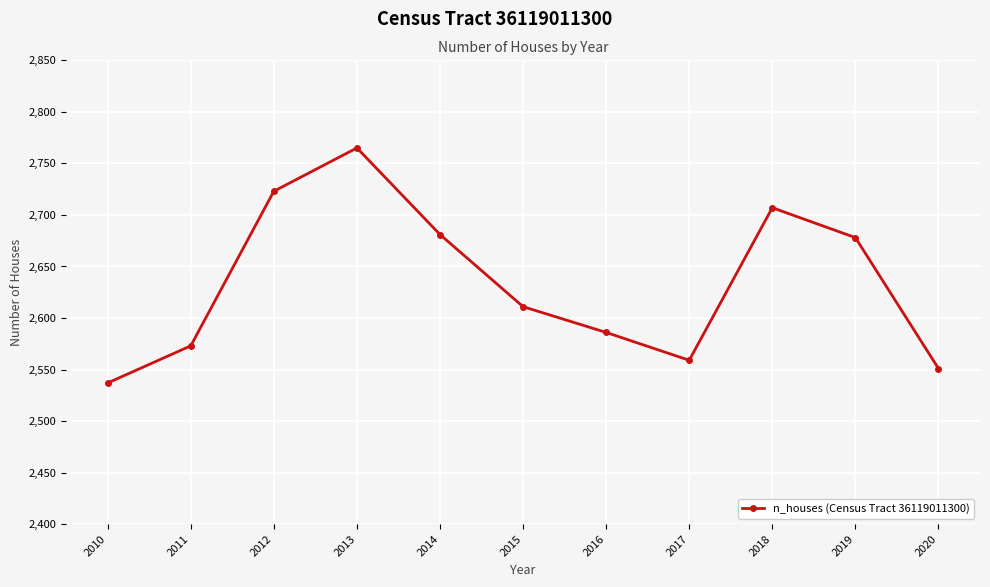

What is the sum of the values at 2014 and 2013?

5446